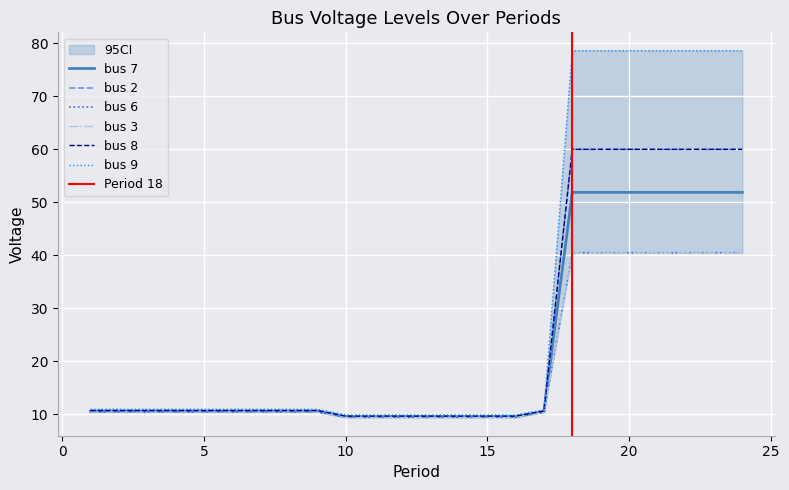

What is the spread (max minus min) of values at 7?

0.5